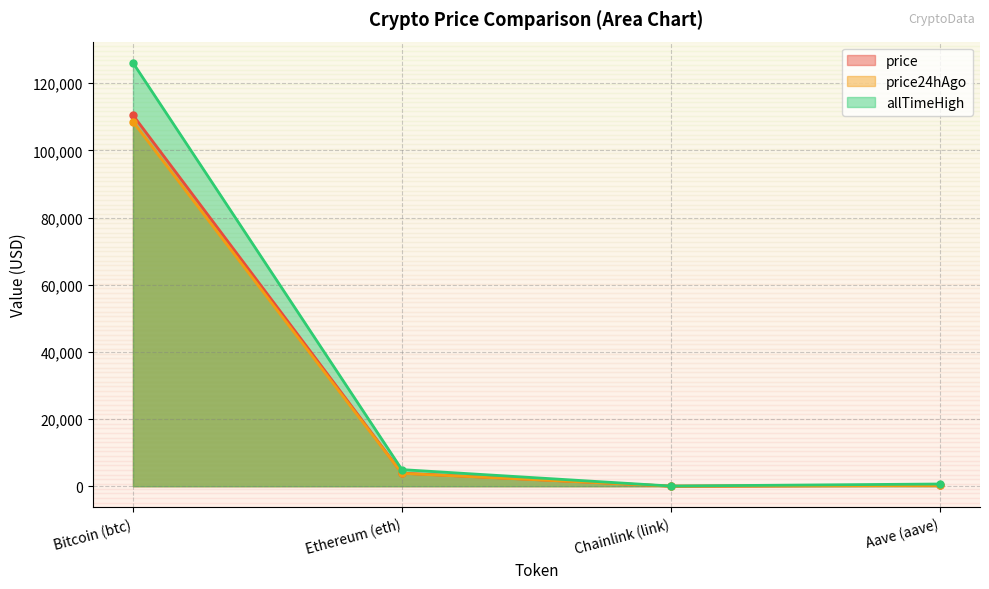

Reading left to right, list all the values displayed in this chart.

price: 110492.0	3884.9	17.4	225.5
price24hAgo: 108542.0	3828.7	17.3	218.4
allTimeHigh: 126080.0	4946.1	52.7	661.7